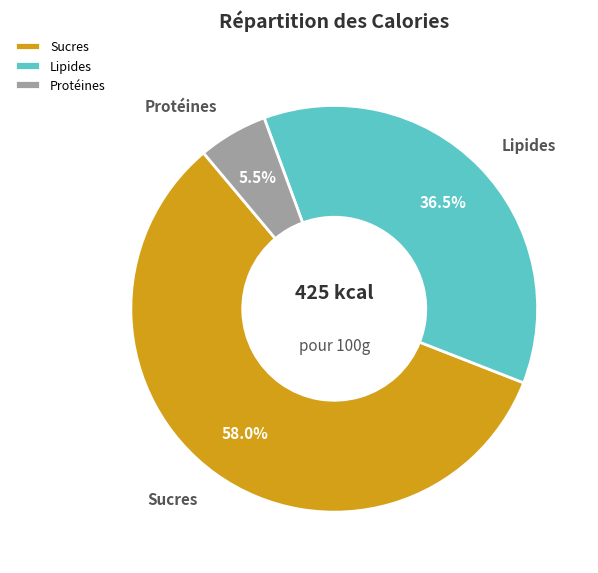

Rank the categories by value from highest to lowest.

Sucres, Lipides, Protéines